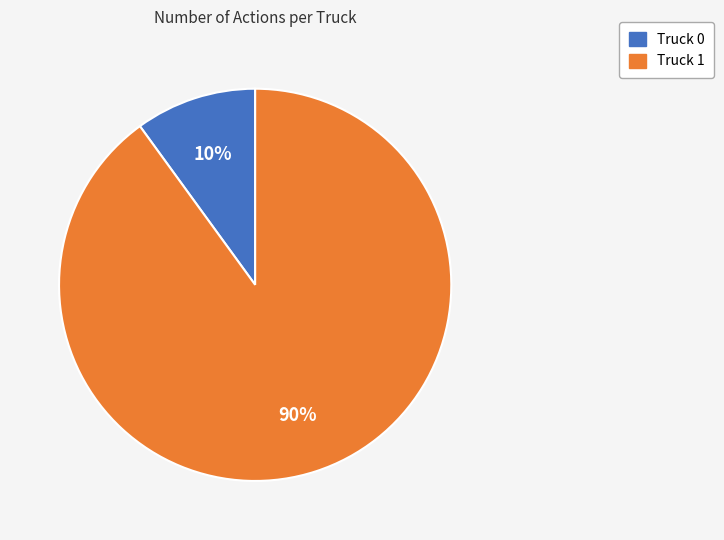

The Truck 0 slice represents 10% of the pie. True or false?

True